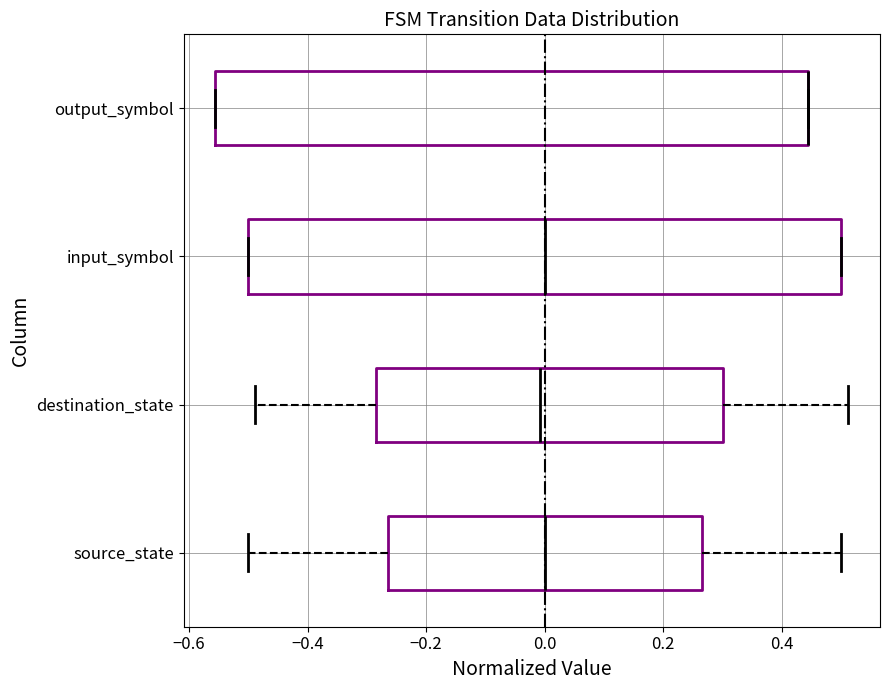

Where does the median line of the box for input_symbol sit on the x-axis? The values are not printed on the chart, so give them approximately, as read against the axis.

0.00